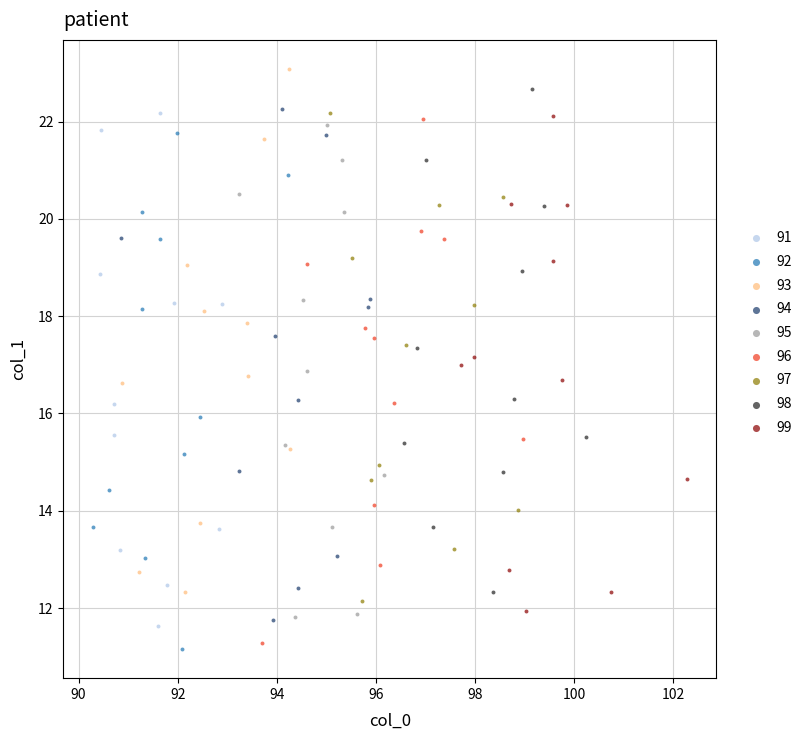

What are all the series names shown in the legend?

91, 92, 93, 94, 95, 96, 97, 98, 99